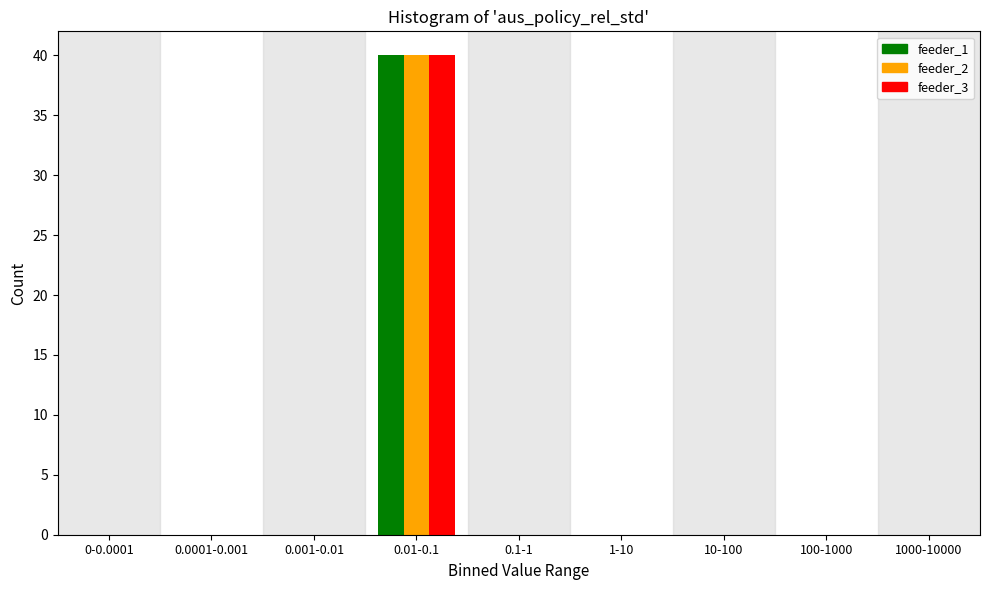

Reading left to right, extract all data points from this chart.

feeder_1: 0-0.0001=0	0.0001-0.001=0	0.001-0.01=0	0.01-0.1=40	0.1-1=0	1-10=0	10-100=0	100-1000=0	1000-10000=0
feeder_2: 0-0.0001=0	0.0001-0.001=0	0.001-0.01=0	0.01-0.1=40	0.1-1=0	1-10=0	10-100=0	100-1000=0	1000-10000=0
feeder_3: 0-0.0001=0	0.0001-0.001=0	0.001-0.01=0	0.01-0.1=40	0.1-1=0	1-10=0	10-100=0	100-1000=0	1000-10000=0